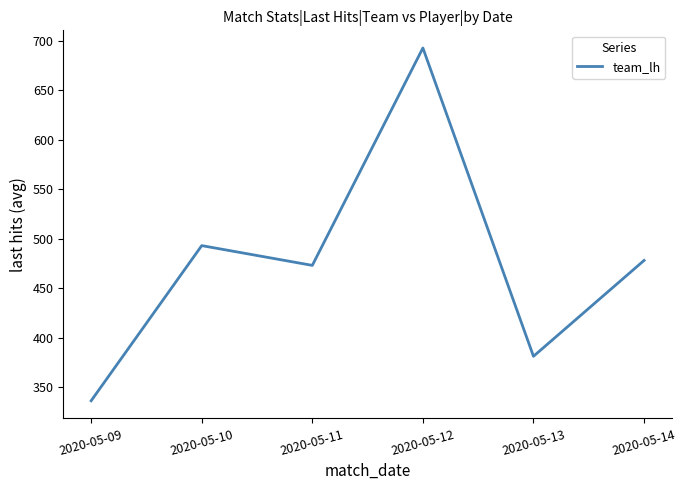

List the labels in order of value, largest first.

2020-05-12, 2020-05-10, 2020-05-14, 2020-05-11, 2020-05-13, 2020-05-09